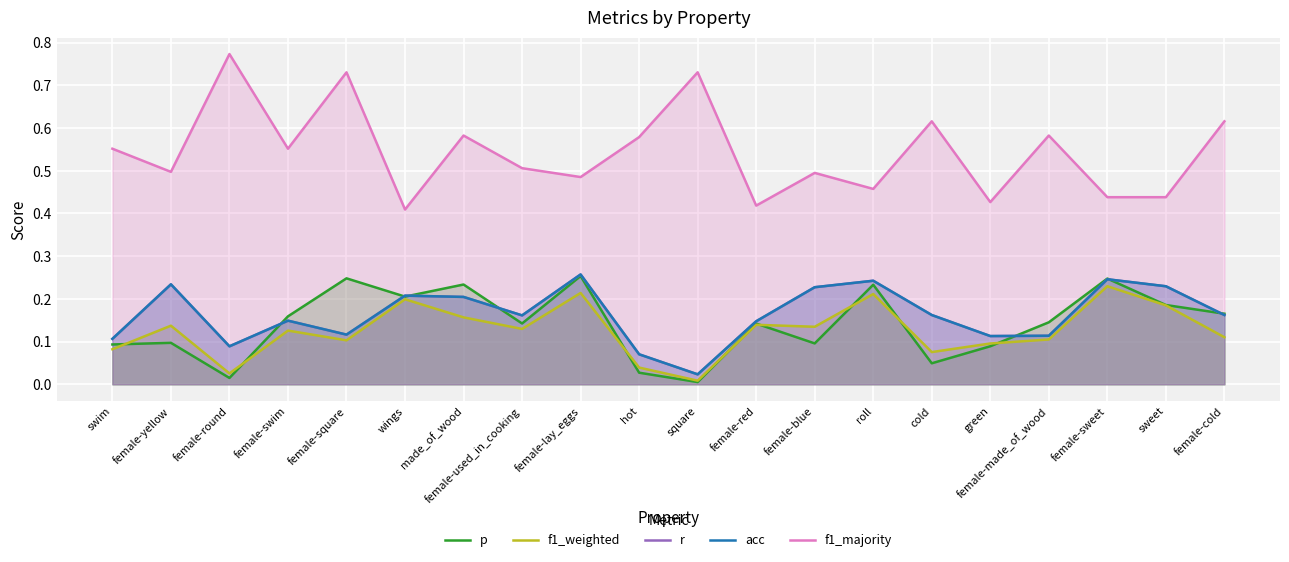

At how many categories does at least one series exceed 0?

20